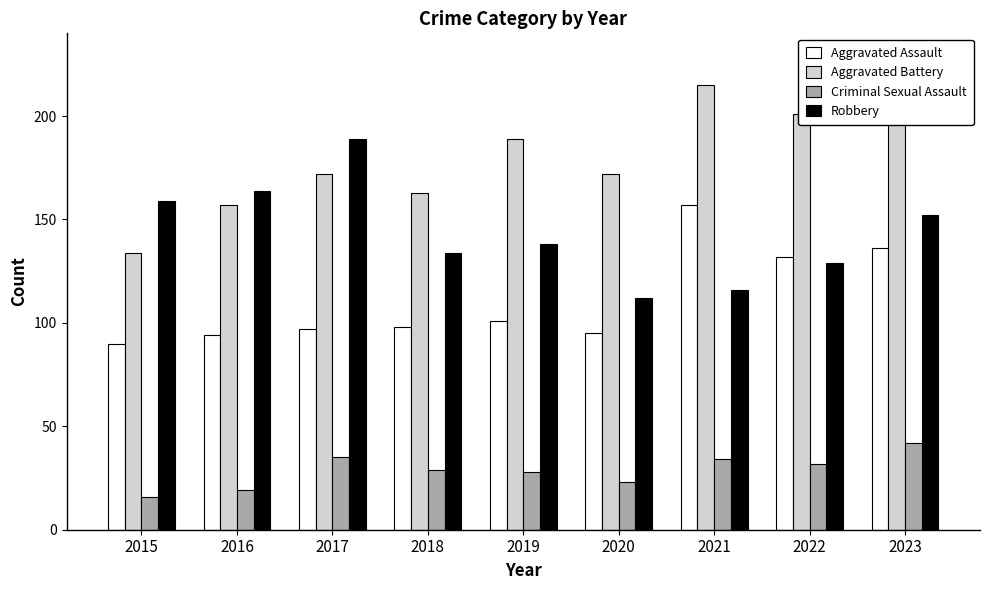

Are the bars grouped side by side (vs. stacked)?

Yes